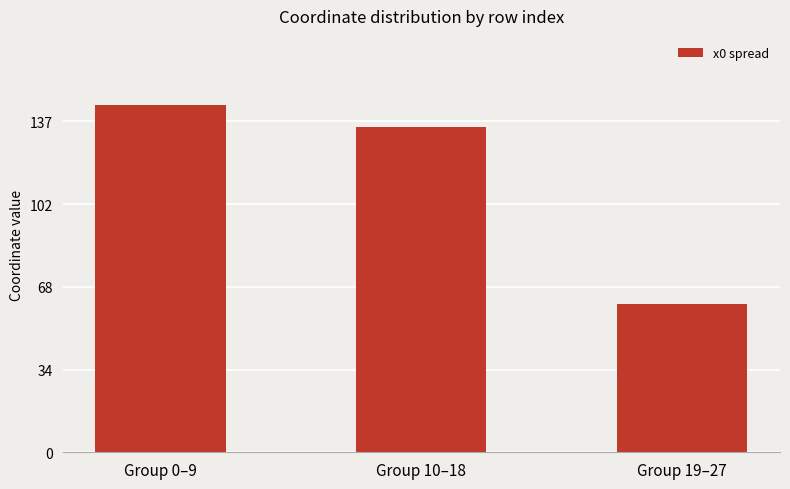

Are the bars horizontal?

No